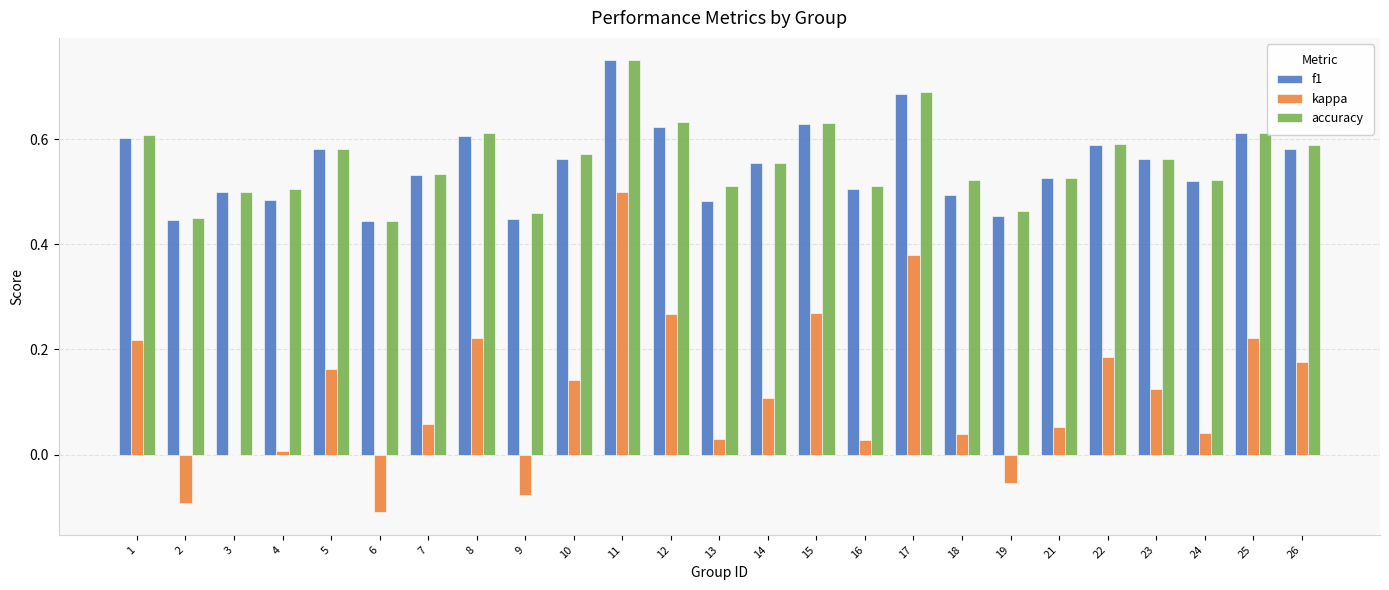

Which series changed the most between 12 and 13?

kappa